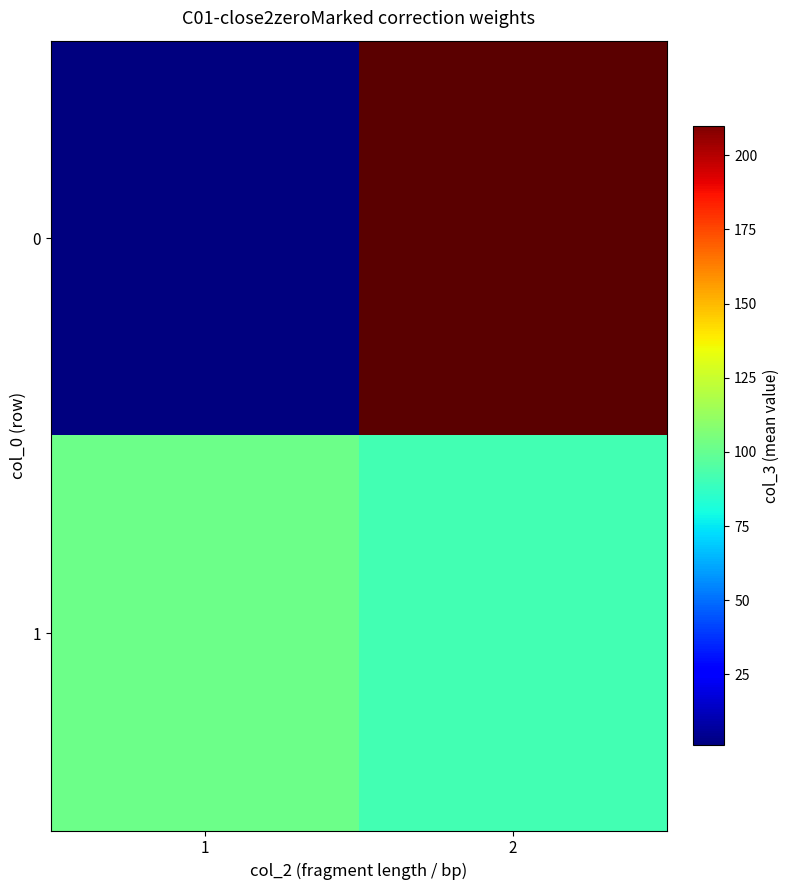

Is it true that 0 equals 1.0 at 1?

True